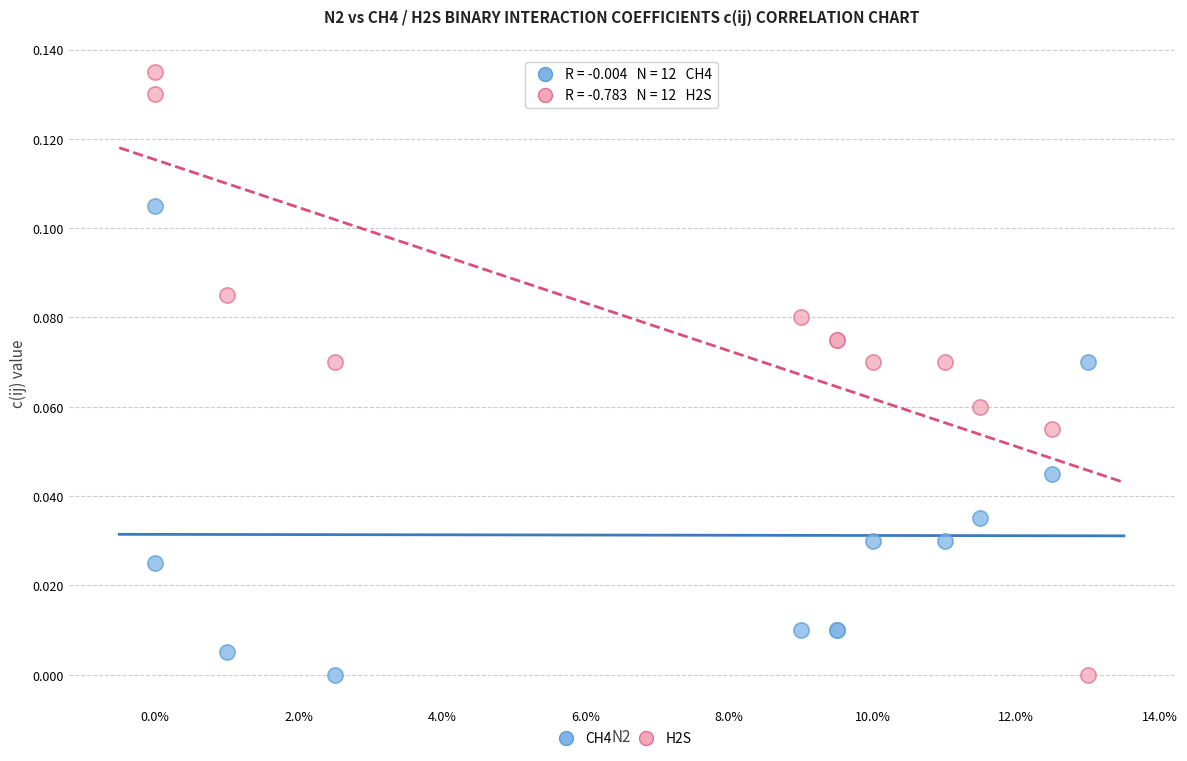

Which series reaches the maximum Y coordinate?

H2S